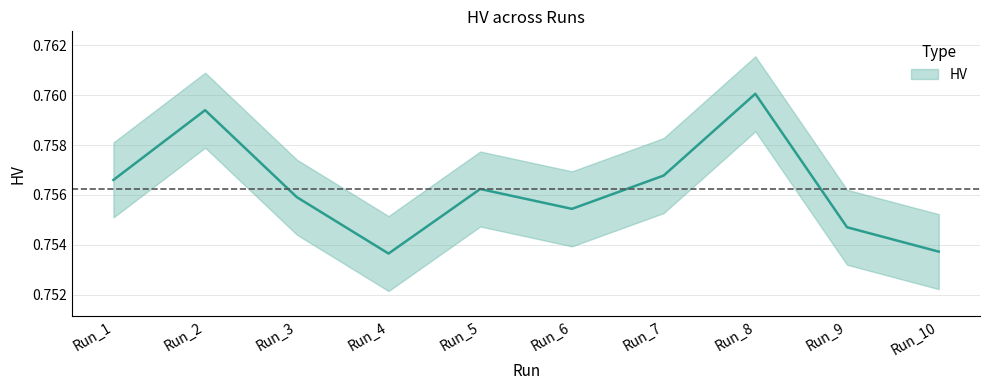

Is this an area chart (filled region under the line)?

No